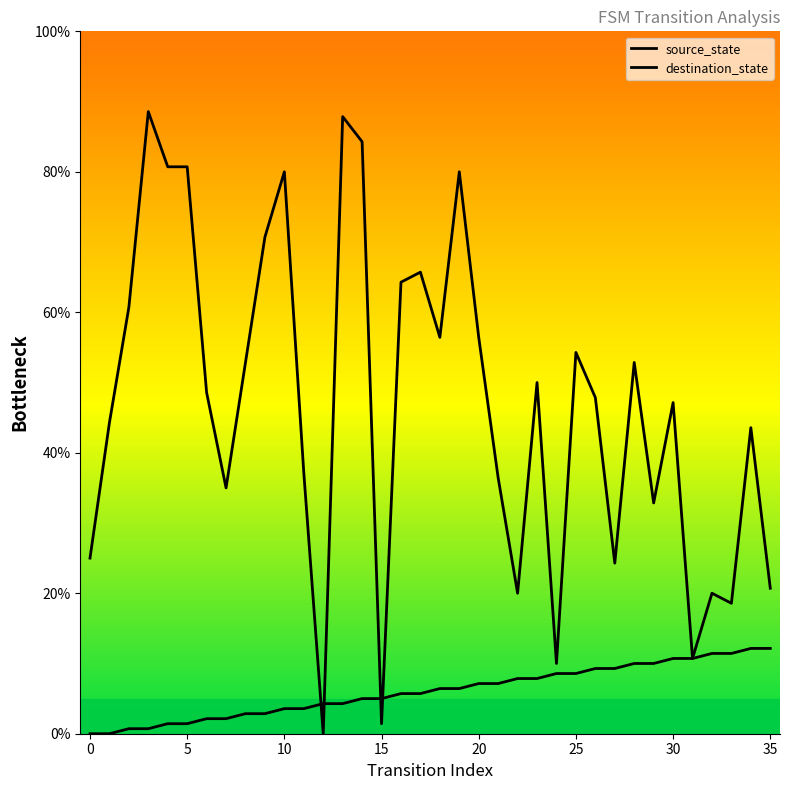

Does the chart display data point markers on the line(s)?

No